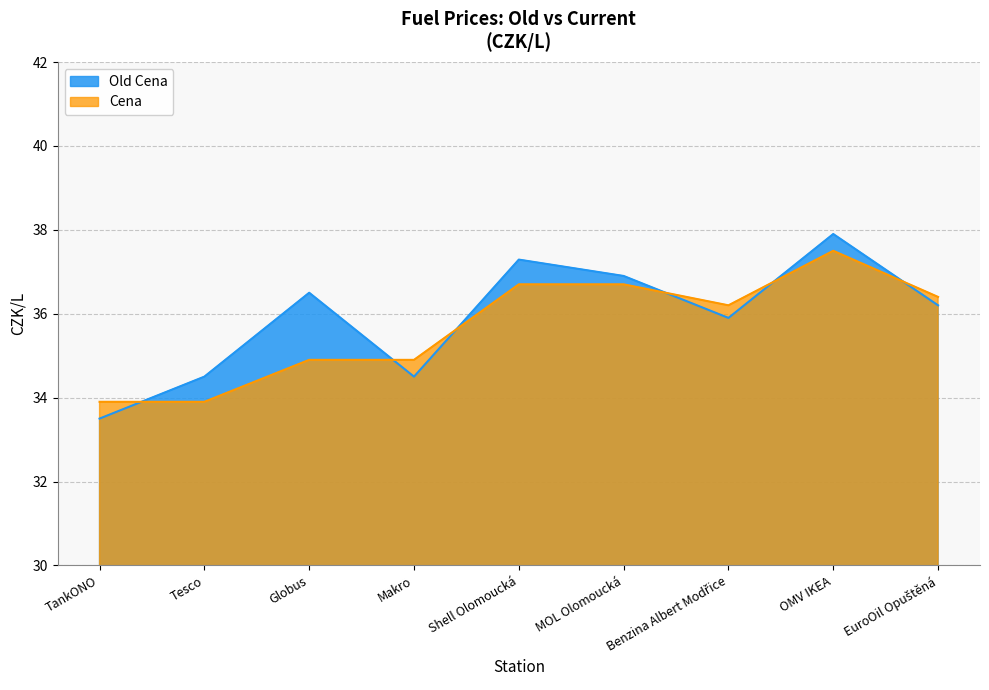

How many intersections are there between Cena and Old Cena?

6